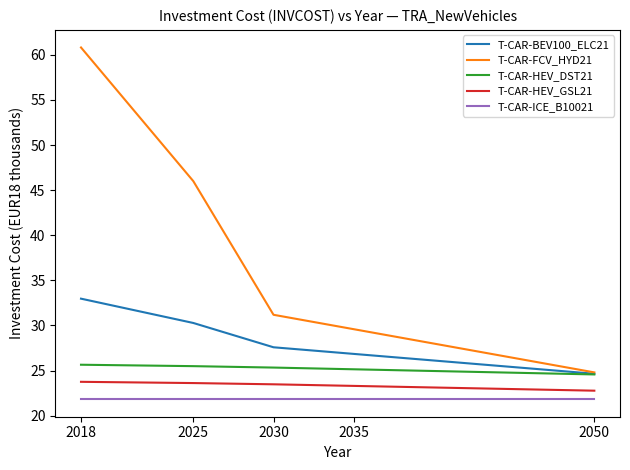

What is the minimum value for T-CAR-HEV_DST21?

24.6